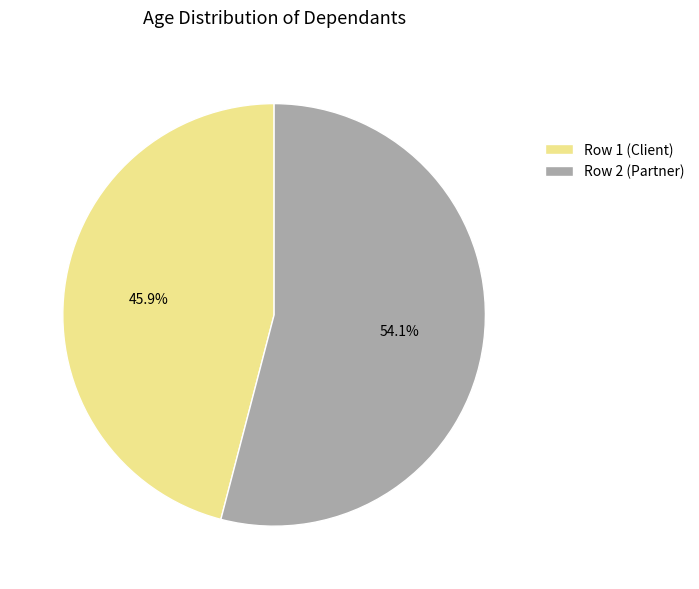

Rank the categories by value from lowest to highest.

Row 1 (Client), Row 2 (Partner)